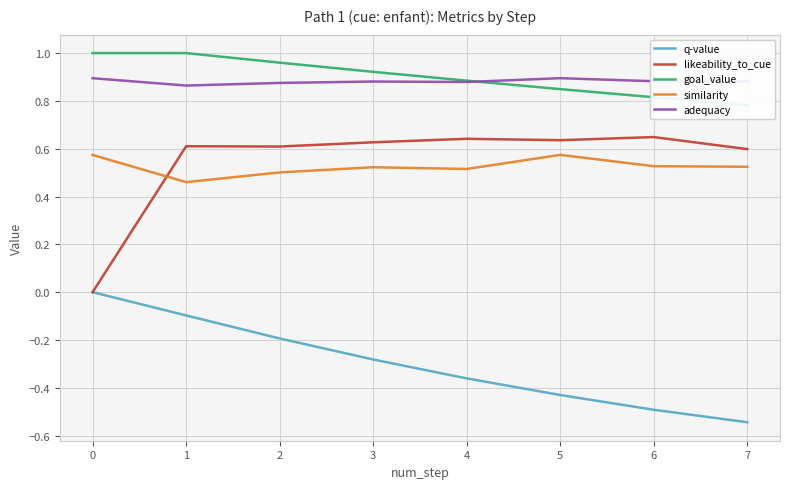

How many values in the likeability_to_cue series exceed 0?

7